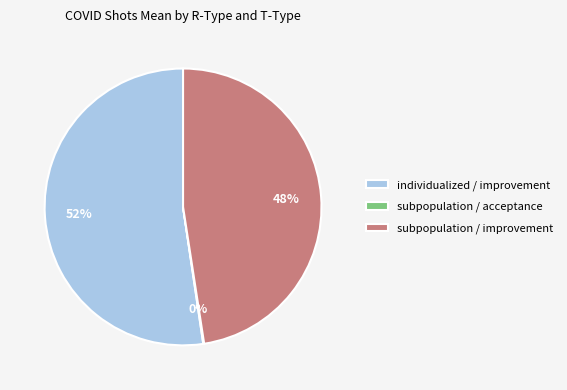

To the nearest percent, what is the average slice percentage?

33%